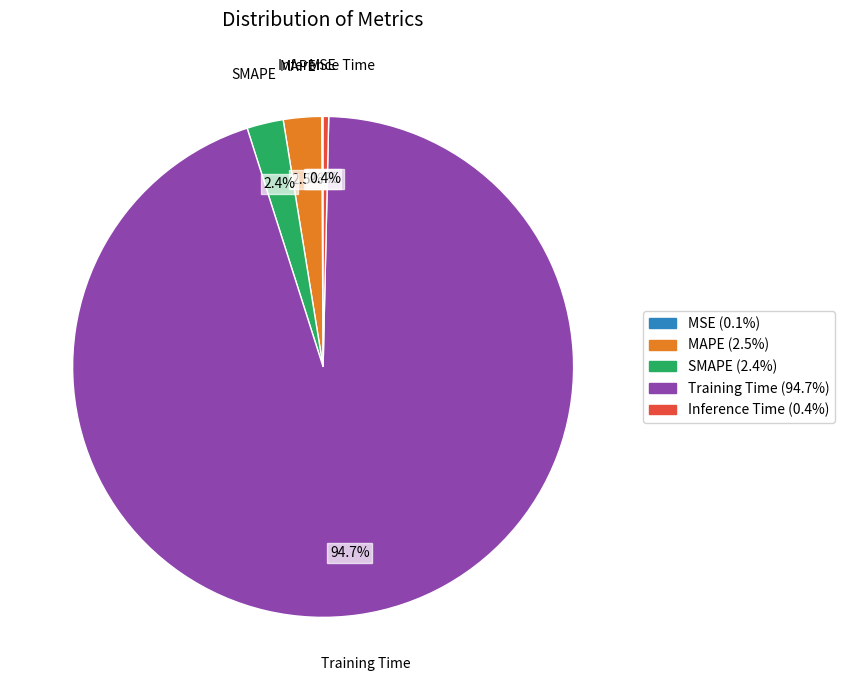

Between Inference Time and SMAPE, which is larger?

SMAPE